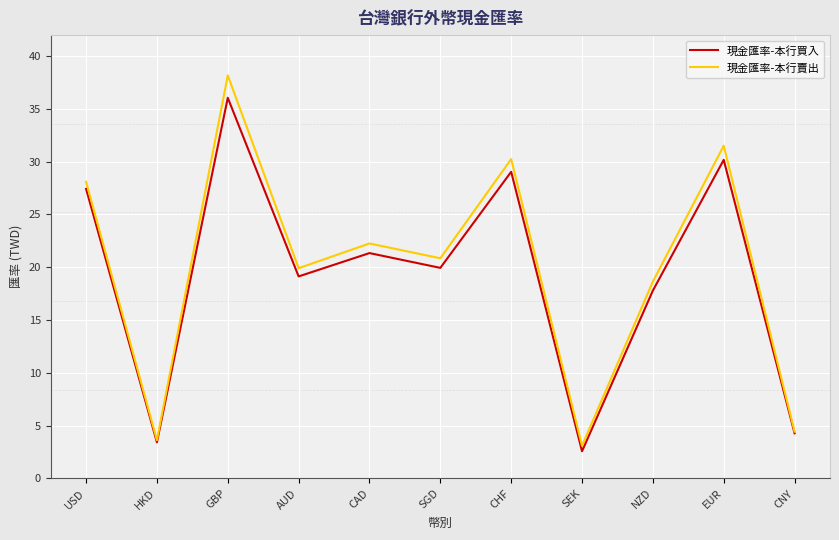

How many lines are shown in the chart?

2